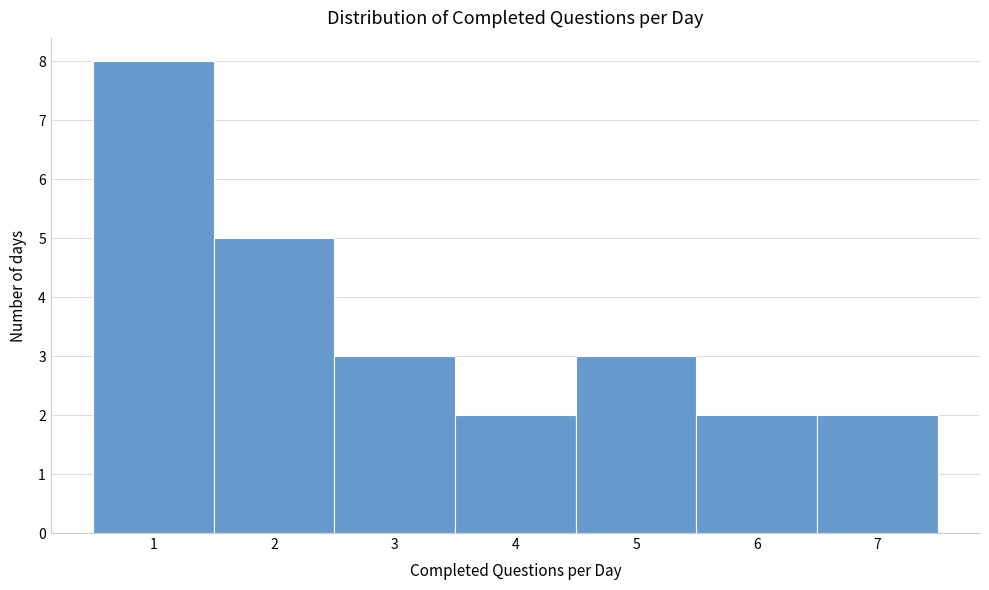

Reading left to right, list every bar in this chart as the range it spans on the x-axis followed by its height. The values are not printed on the chart, so give them approximately, as read against the axis.

0.5 to 1.5: 8
1.5 to 2.5: 5
2.5 to 3.5: 3
3.5 to 4.5: 2
4.5 to 5.5: 3
5.5 to 6.5: 2
6.5 to 7.5: 2